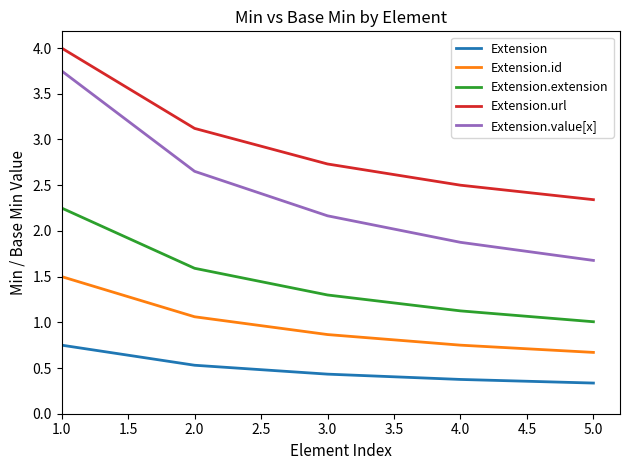

True or false: Extension.extension and Extension.url intersect in this chart.

False